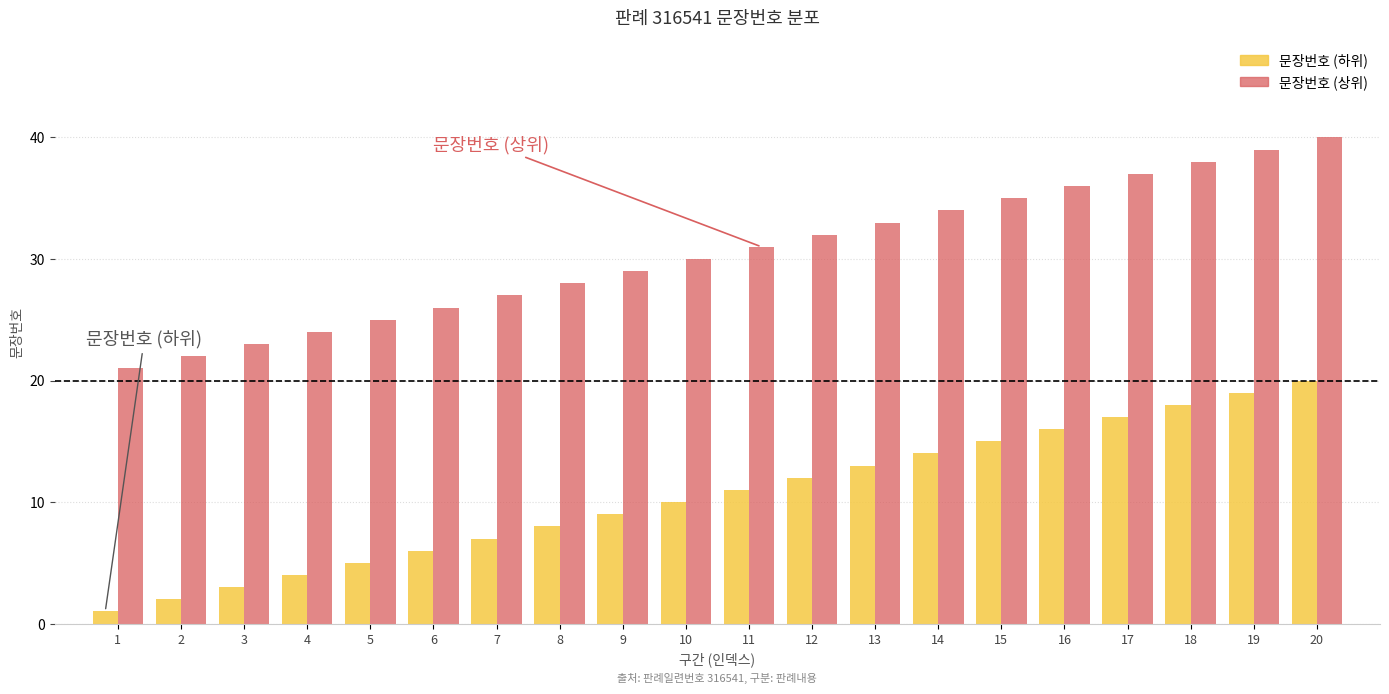

How many values in the 문장번호 (상위) series are below 31?

10